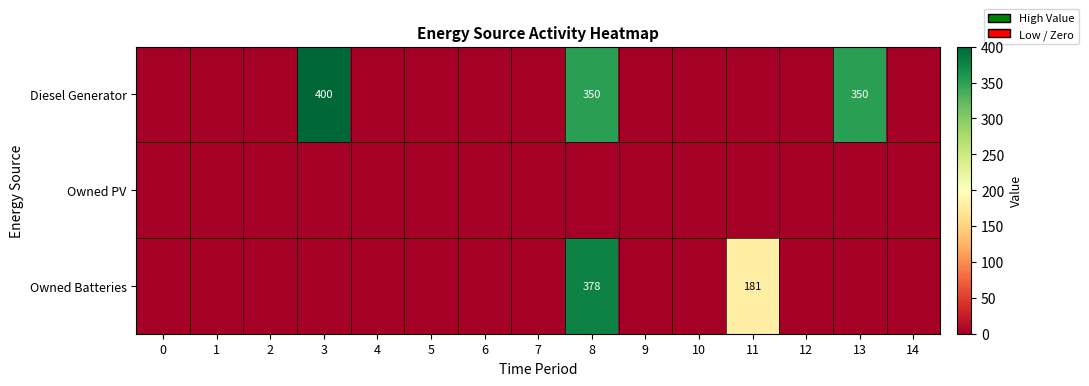

The Diesel Generator series shows 350 at 8. True or false?

True